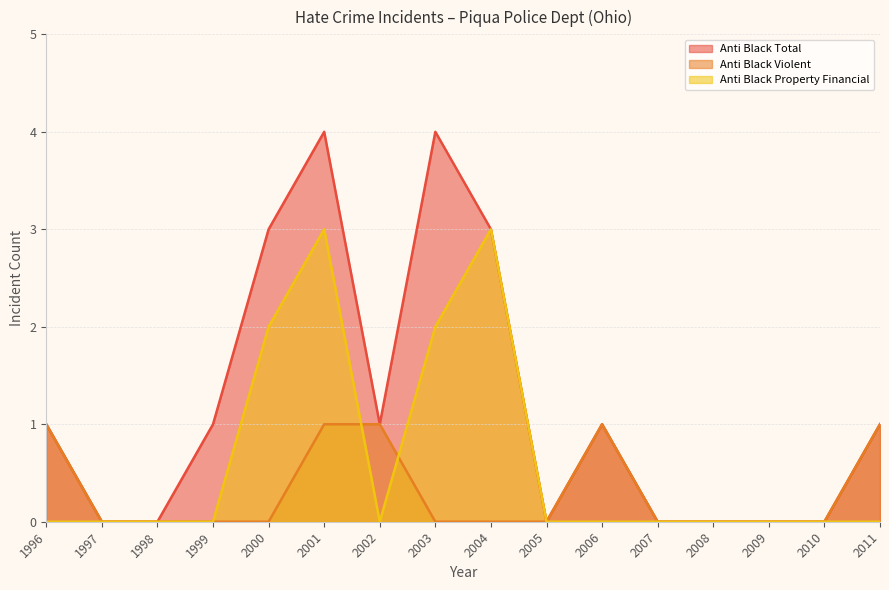

What is the difference between the anti_black_violent values at 2009 and 2002?

1